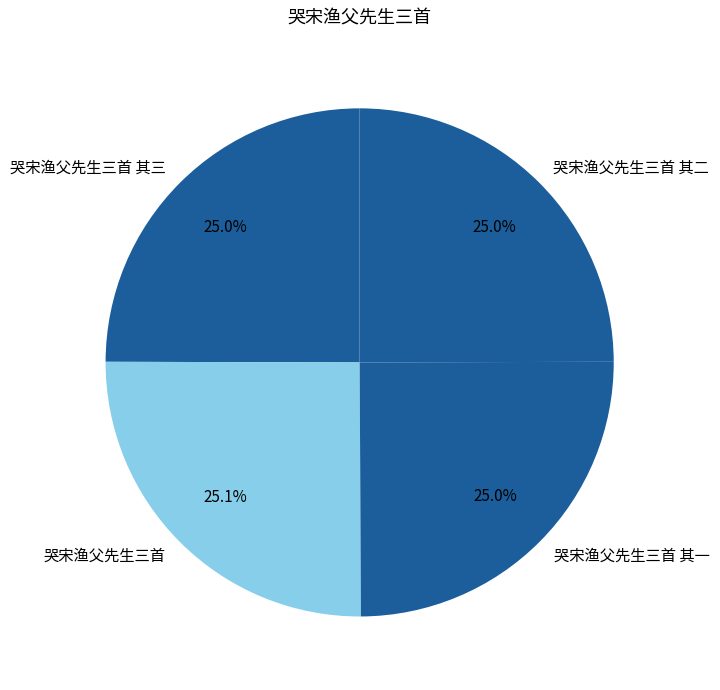

Does 哭宋渔父先生三首 其三 account for over 50% of the chart?

No